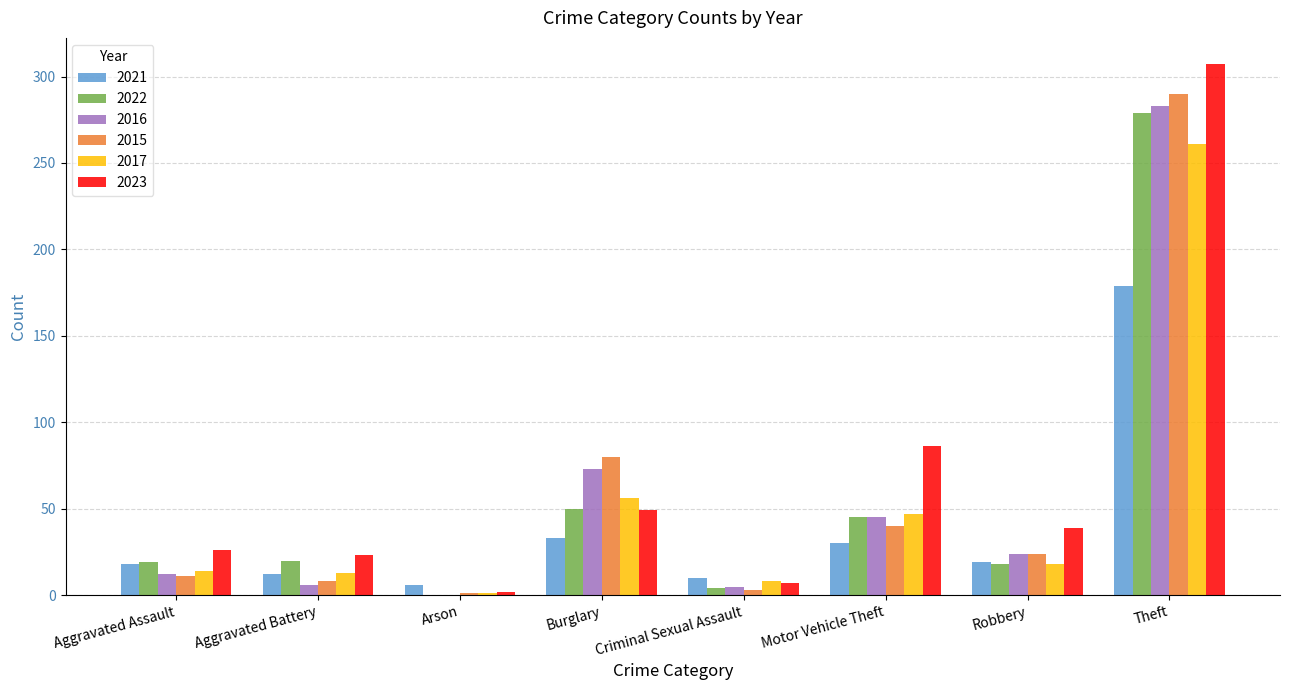

At which label does 2022 reach its peak?

Theft